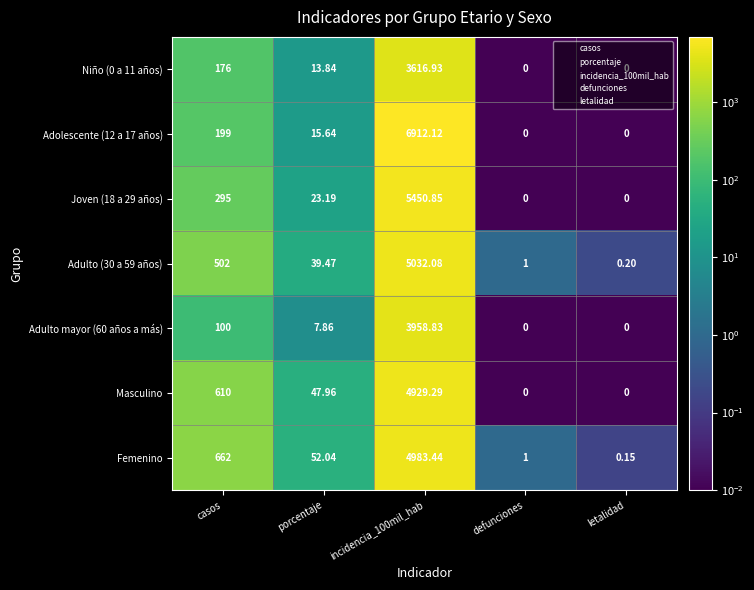

Between casos and defunciones, which series saw the biggest shift?

Femenino